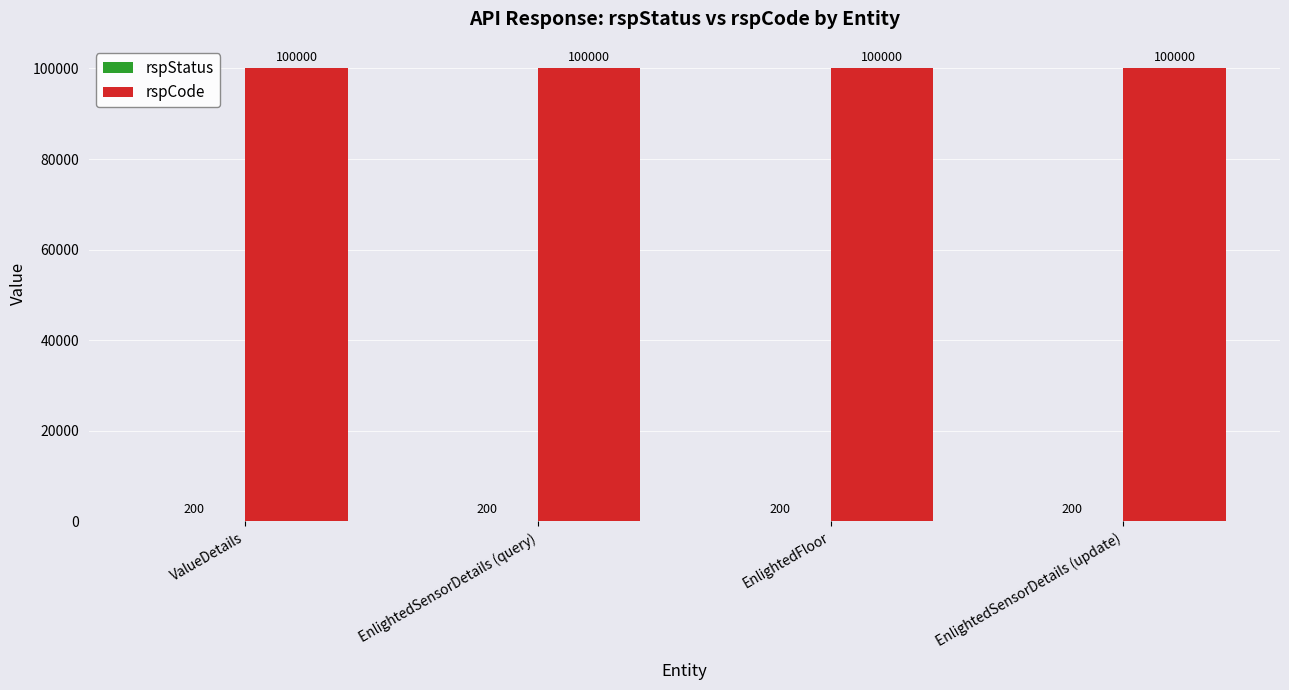

What is the sum of the rspCode values at EnlightedSensorDetails (update) and EnlightedSensorDetails (query)?

200000